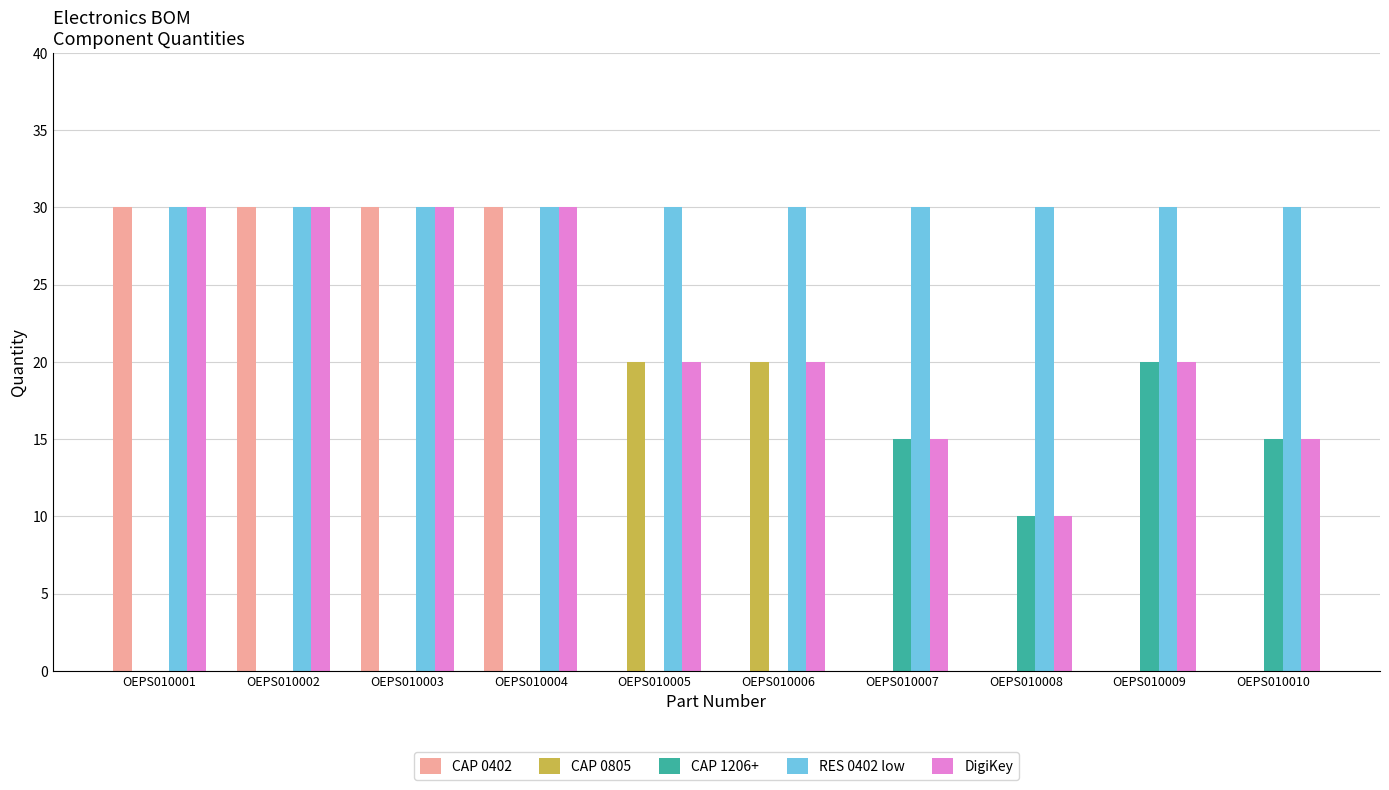

Which series has the largest total across all categories?

RES 0402 low